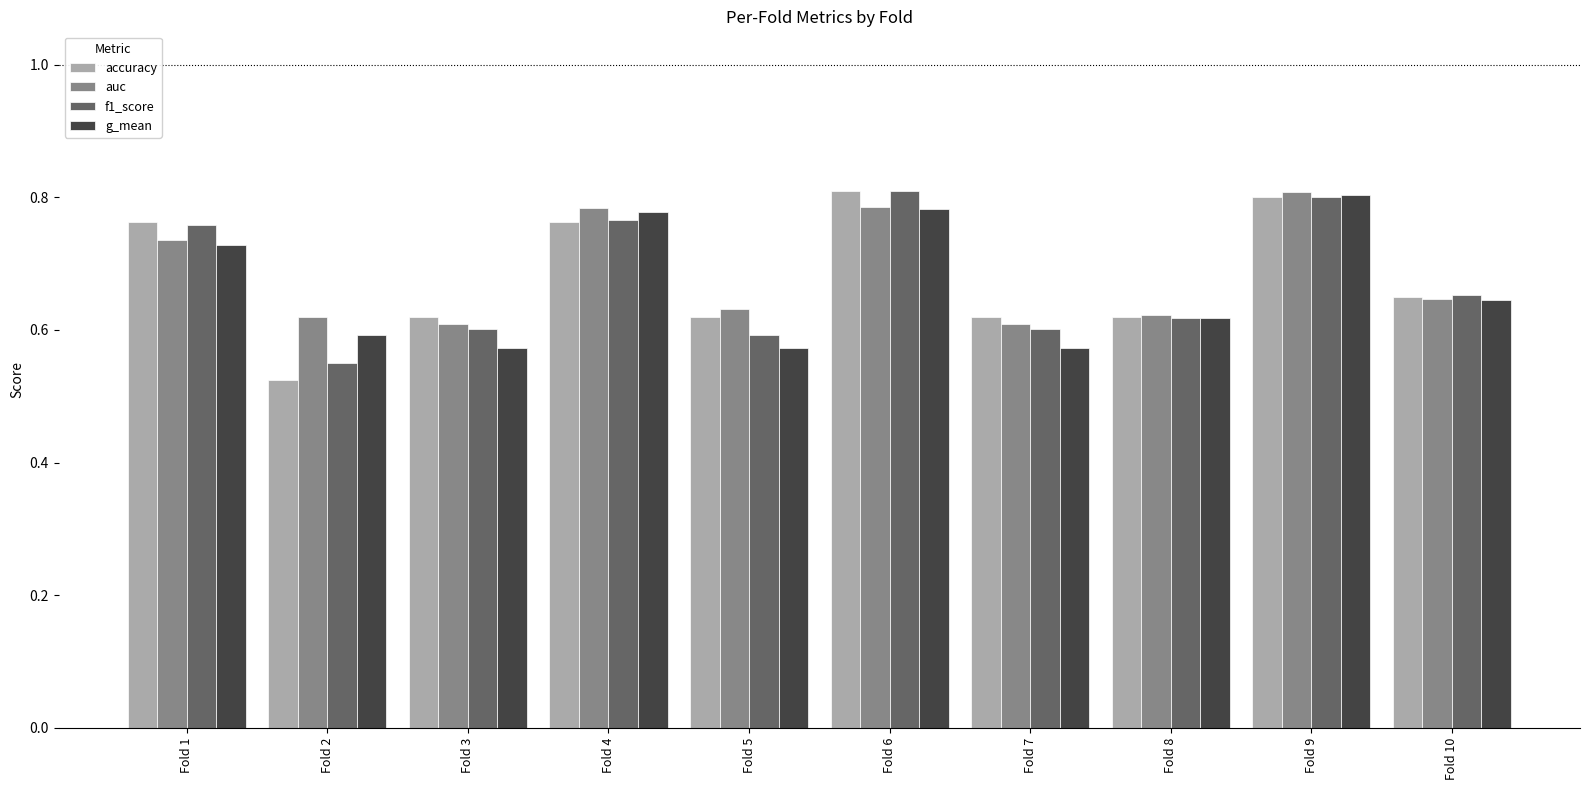

Which label corresponds to the smallest value in the chart?

Fold 2